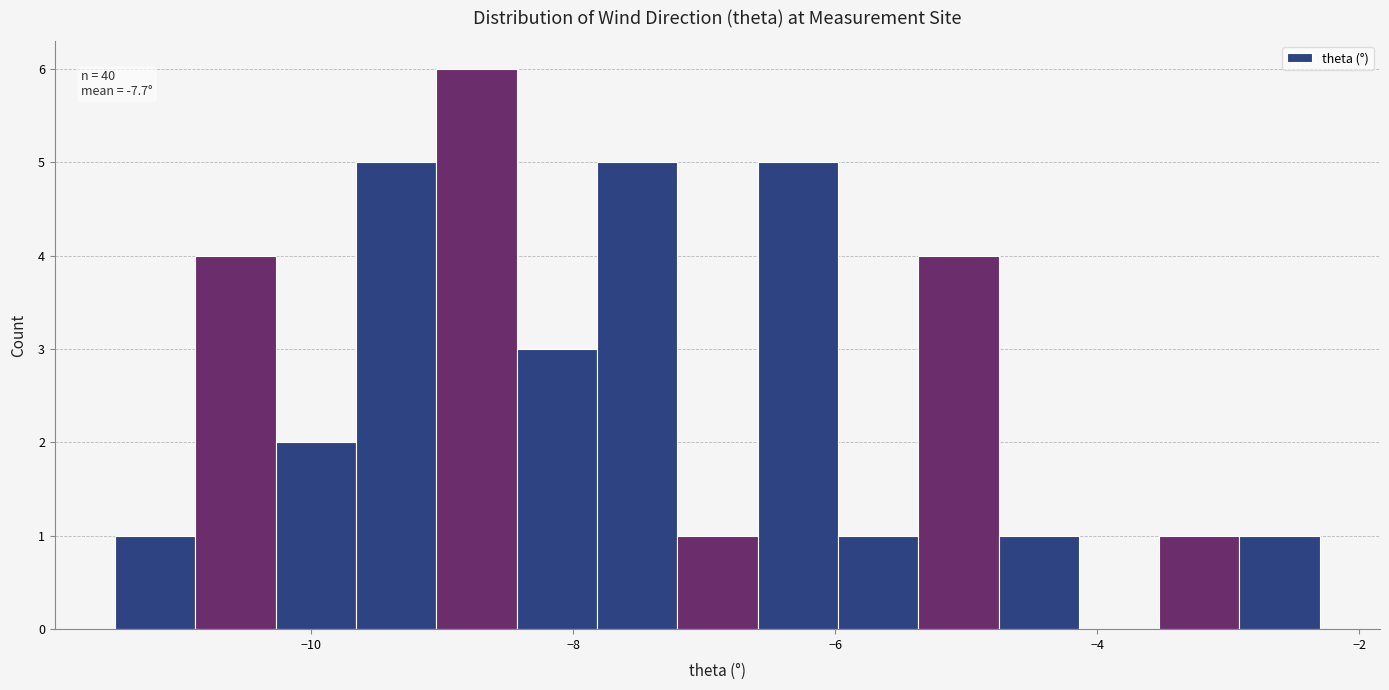

Around what value on the x-axis is the tallest bar? Give the approximate position of its centre, as read against the axis.

-8.8